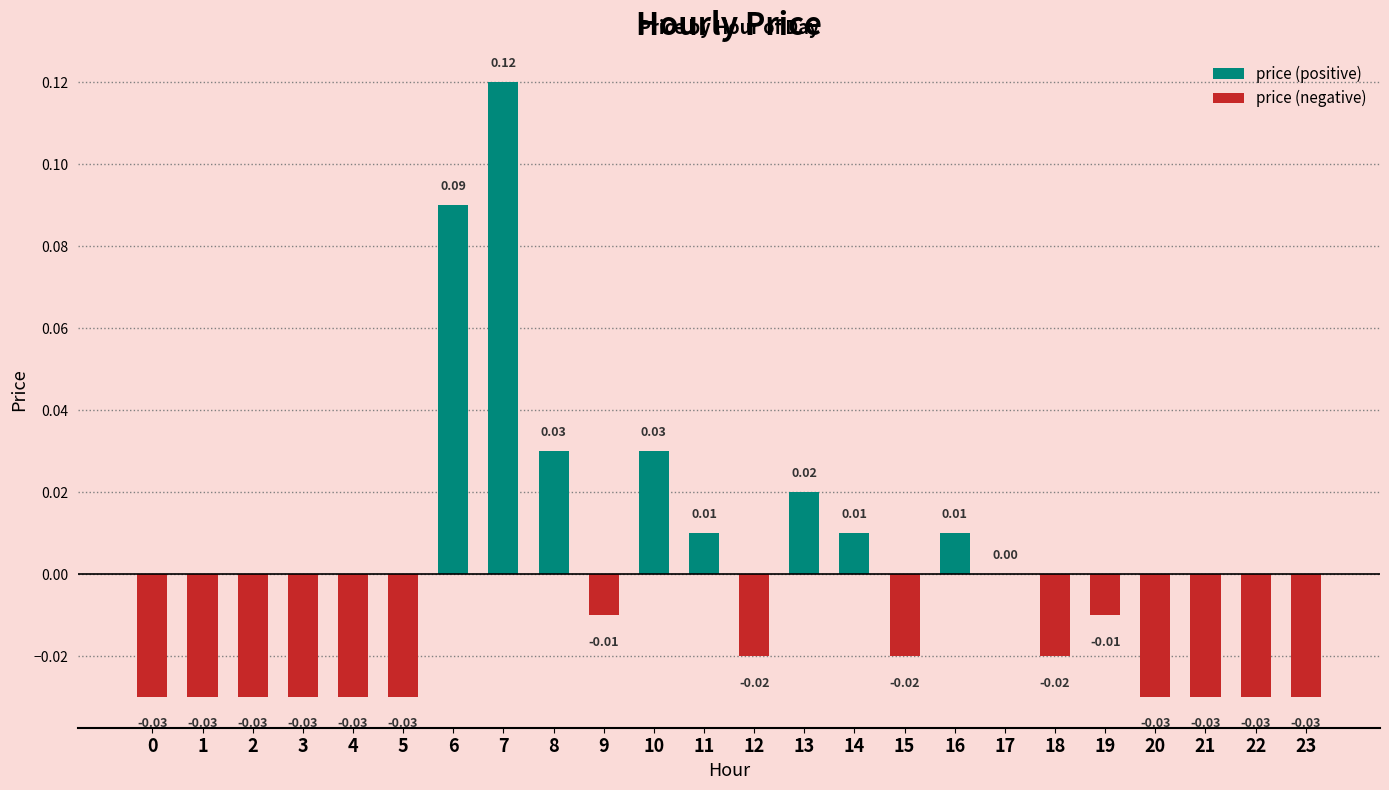

How many values are below zero?

15